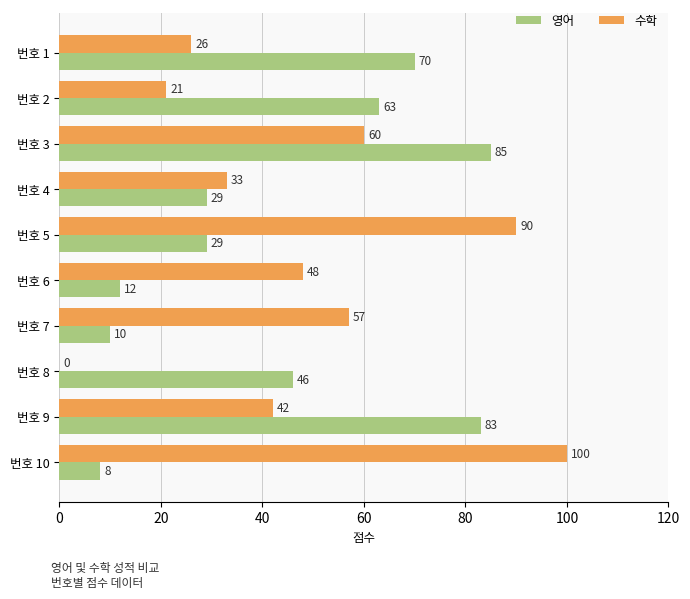

Is the value of 영어 at 번호 1 greater than the value of 수학 at 번호 4?

Yes